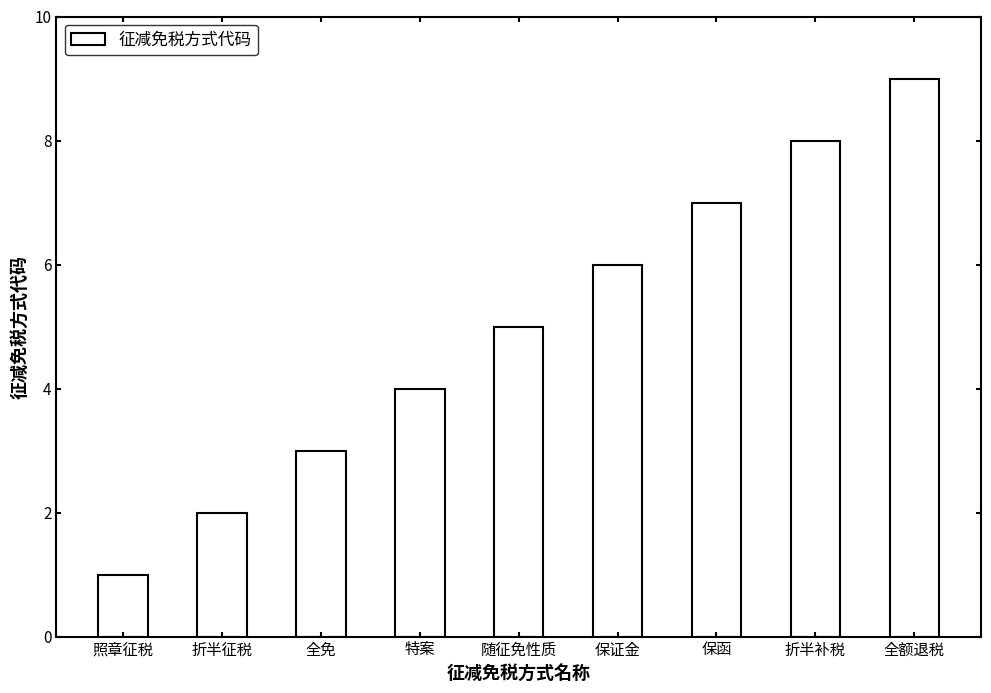

Reading right to left, list all the values displayed in this chart.

全额退税=9	折半补税=8	保函=7	保证金=6	随征免性质=5	特案=4	全免=3	折半征税=2	照章征税=1